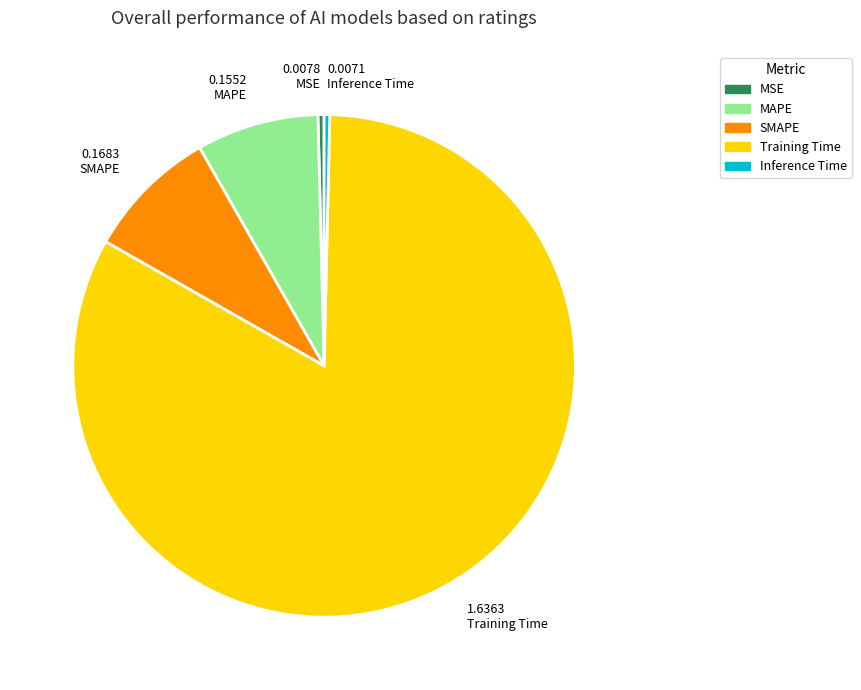

Is there any slice that represents more than half of the pie?

Yes